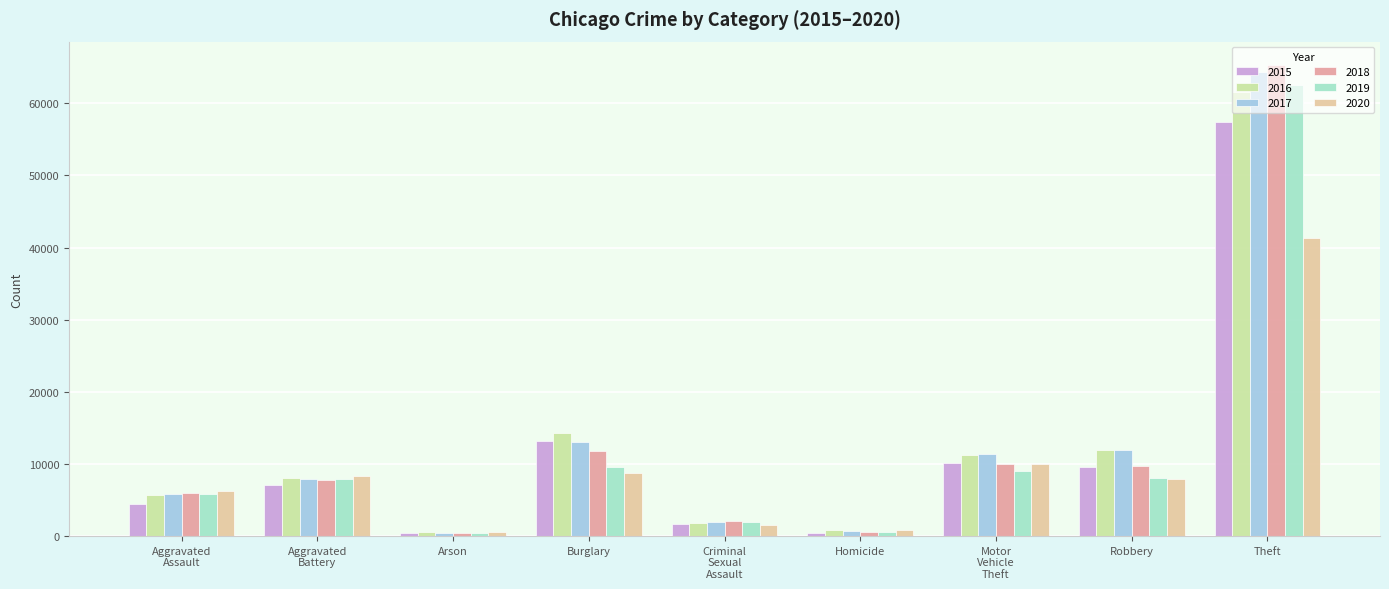

What is the label of the 9th bar from the left?

Theft